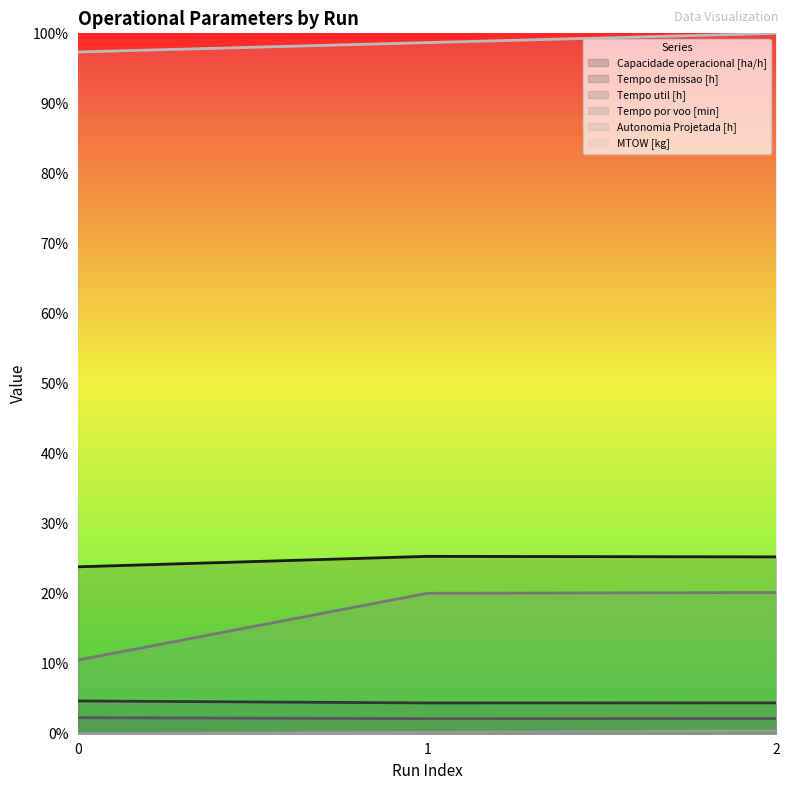

Is it true that Autonomia Projetada [h] equals 0.5 at 2?

False